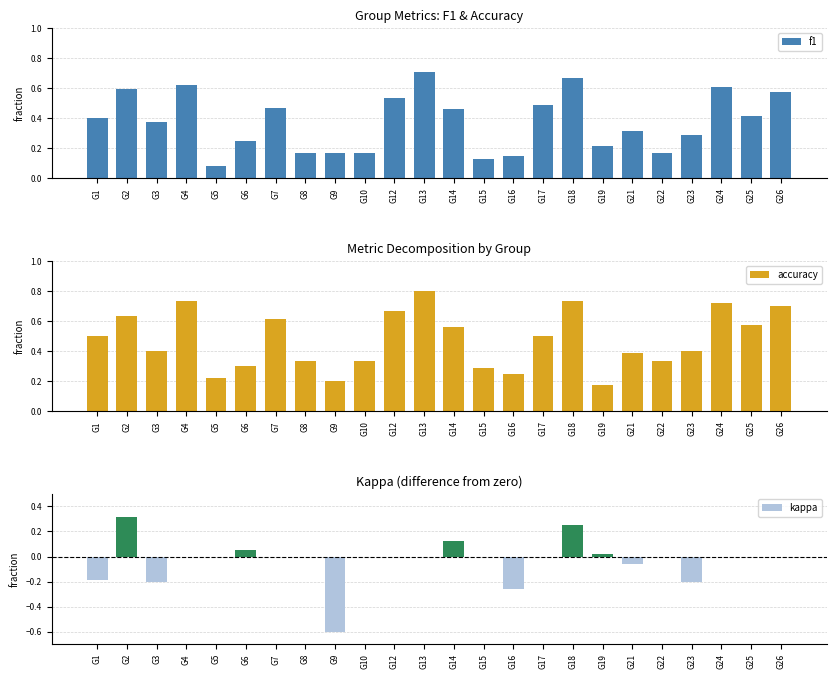

True or false: kappa has a value of -0.2 at G23.

True